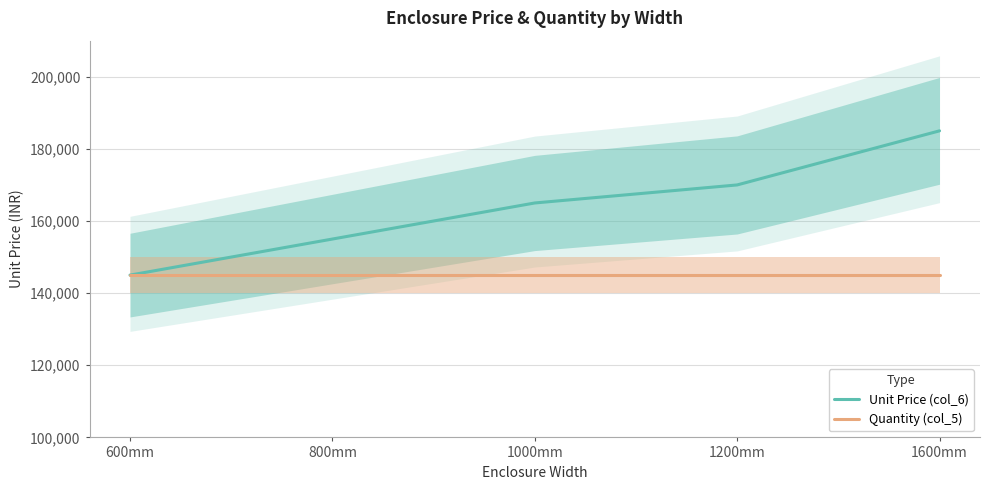

True or false: Unit Price (col_6) and Quantity (col_5) intersect in this chart.

False